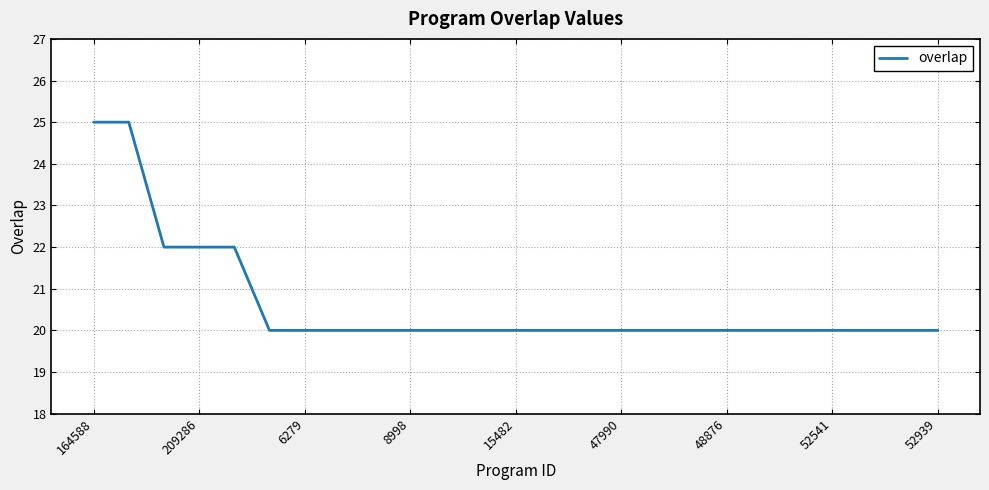

What is the smallest value displayed?

20